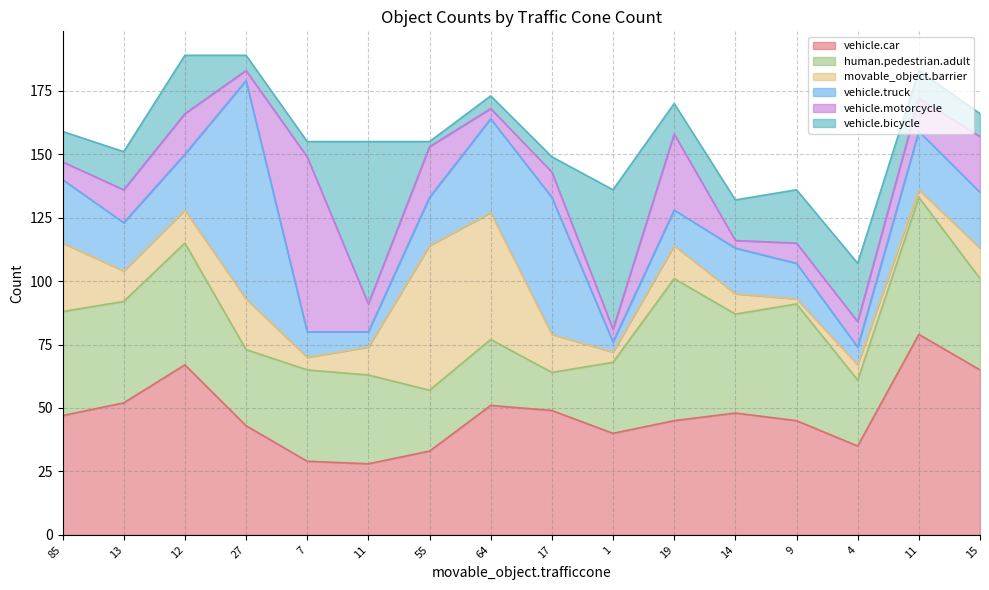

What is the label of the 5th point from the right?

14